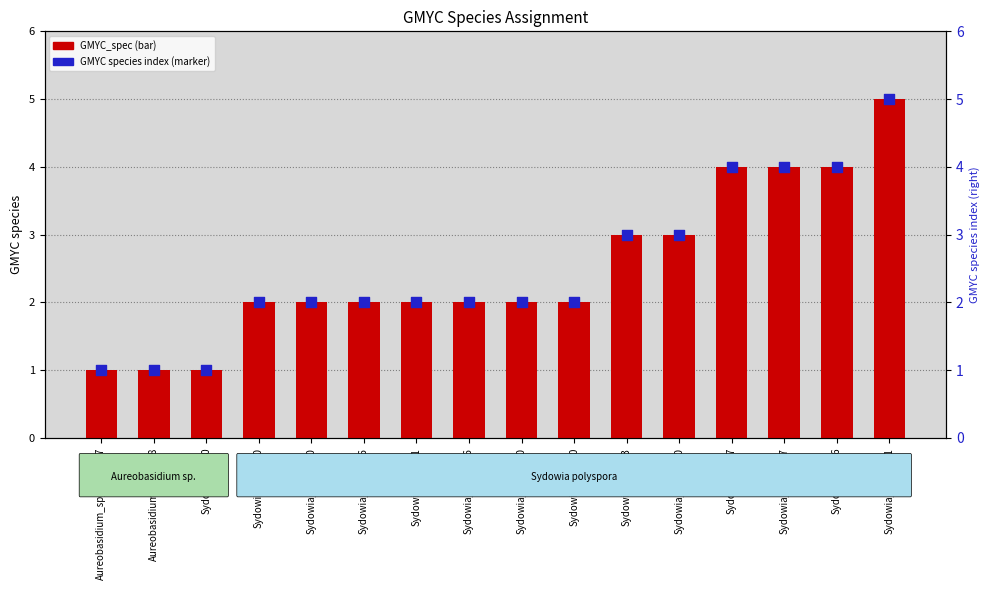

At which category is the sum across all series the highest?

Sydowia_MCA7731